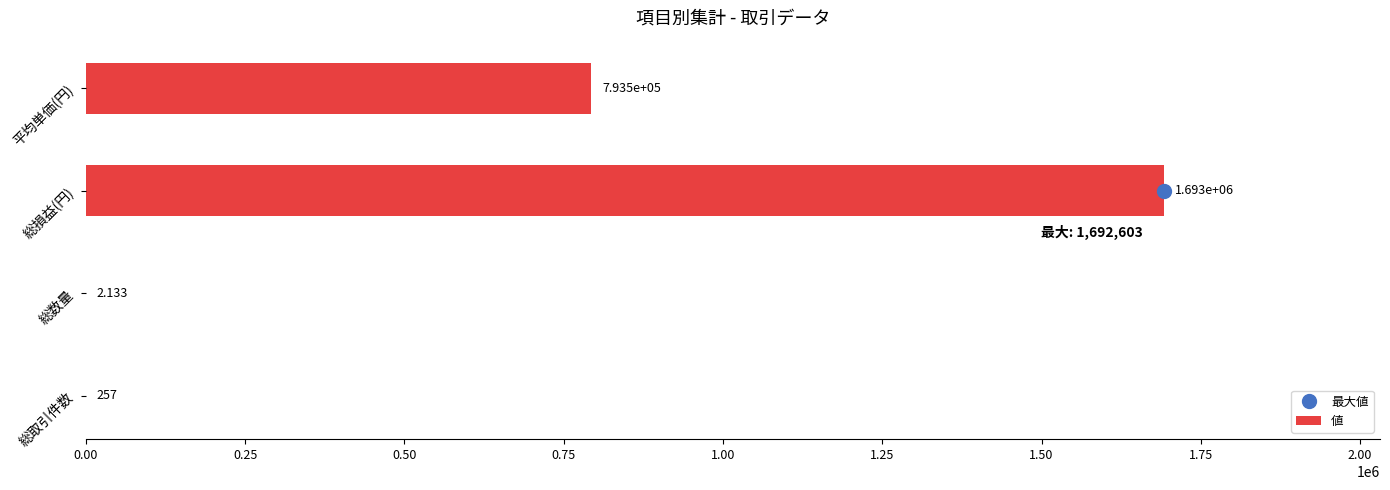

Which has a higher value, 総損益(円) or 総数量?

総損益(円)